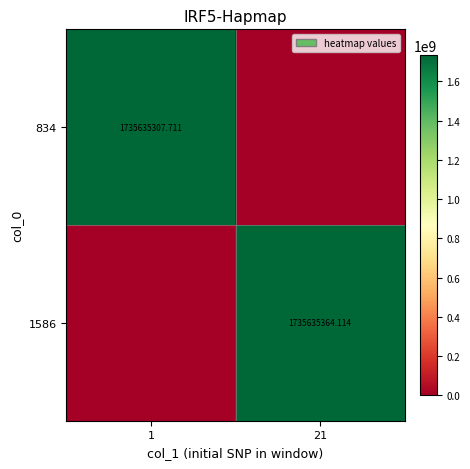

Which series has the widest spread of values?

1586